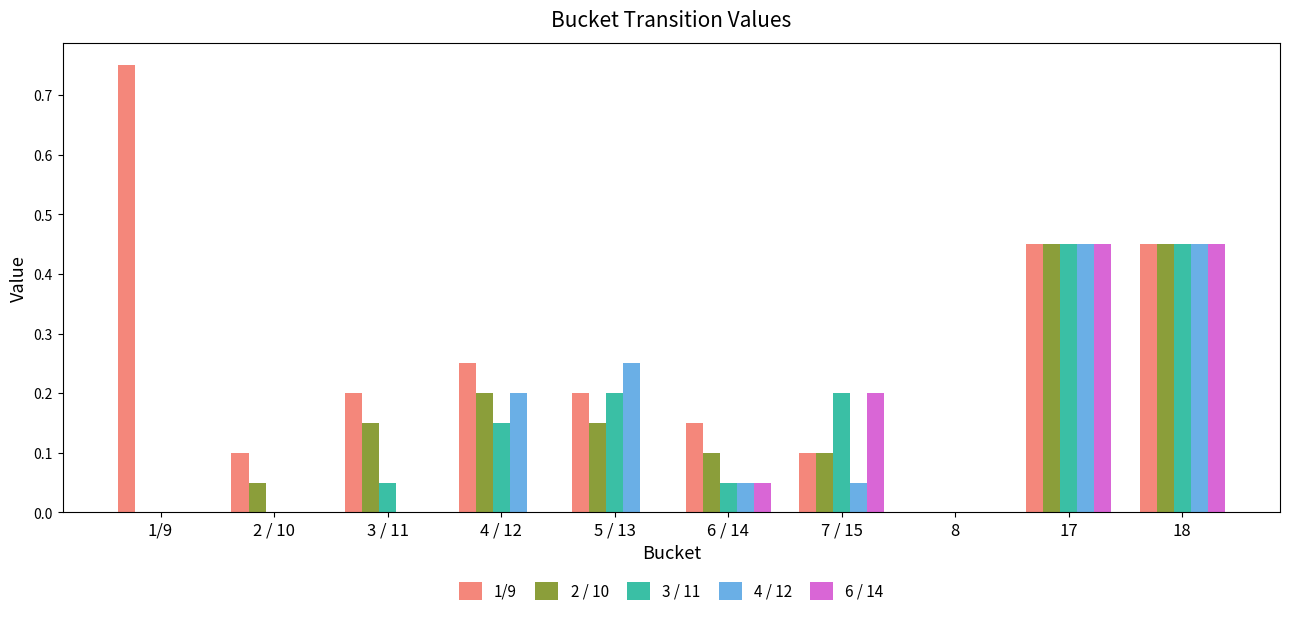

True or false: 1/9 has a value of 0.2 at 4 / 12.

True